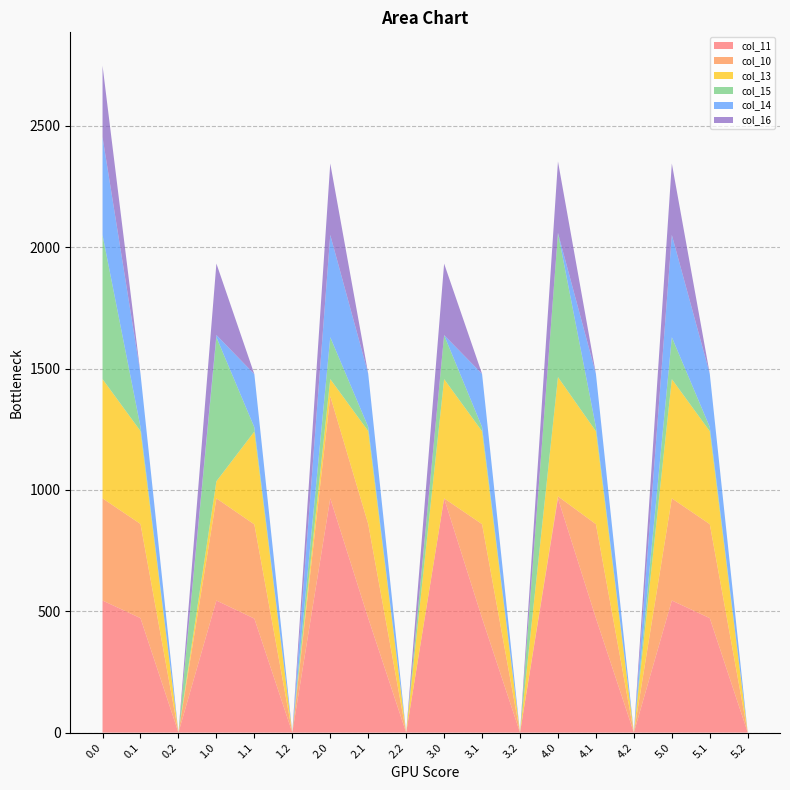

Reading right to left, what are all the values shown in this chart?

col_11: 0.0	471.7	544.3	0.0	471.7	965.3	0.0	471.7	965.3	0.0	471.7	965.3	0.0	469.8	544.3	0.0	471.7	544.3
col_10: 0.0	387.3	421.0	0.0	387.3	8.3	0.0	387.3	0.0	0.0	388.1	421.0	0.0	388.1	421.0	0.0	388.1	421.0
col_13: 0.0	382.7	491.2	0.0	382.7	491.2	0.0	382.7	491.2	0.0	382.7	70.2	0.0	382.7	70.2	0.0	382.7	491.2
col_15: 0.0	17.3	172.8	0.0	17.3	593.8	0.0	17.3	181.1	0.0	17.3	172.8	0.0	17.3	593.8	0.0	17.3	593.8
col_14: 0.0	219.2	421.3	0.0	219.2	0.3	0.0	219.2	0.3	0.0	219.2	421.3	0.0	219.2	9.0	0.0	219.2	403.3
col_16: 0.0	0.0	294.5	0.0	0.0	294.5	0.0	0.0	294.5	0.0	0.0	294.5	0.0	0.0	294.5	0.0	0.0	294.5